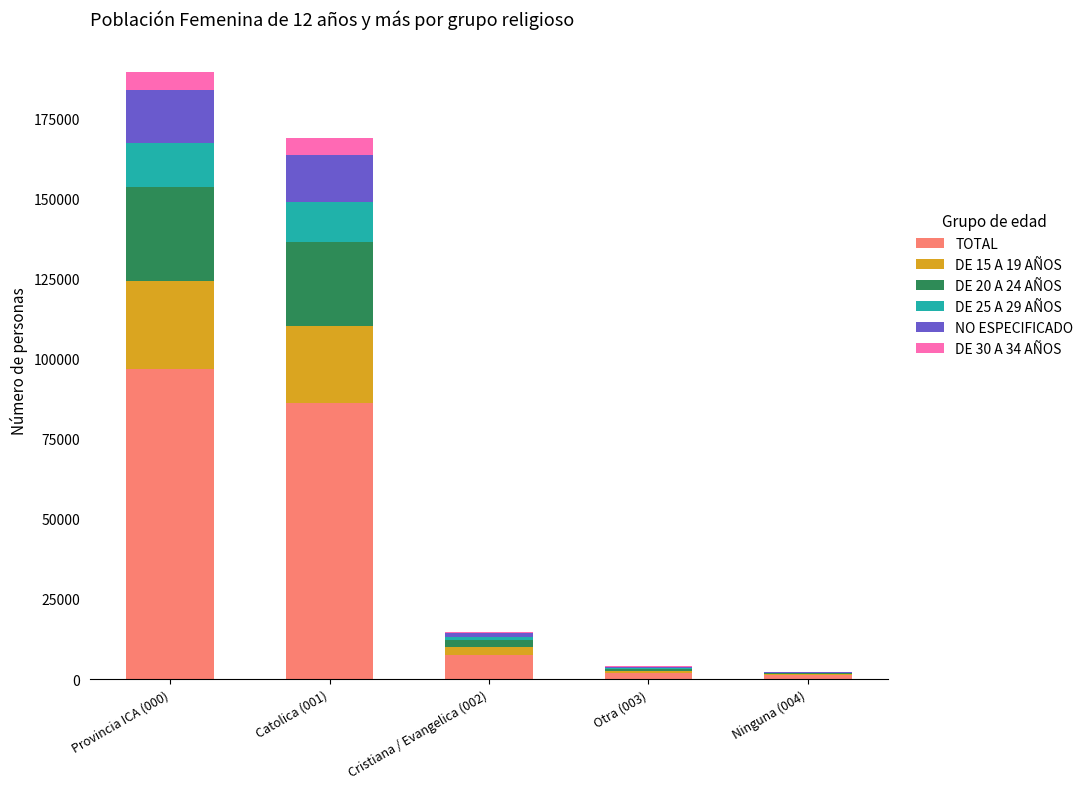

What is the total value across all series at Ninguna (004)?

2232